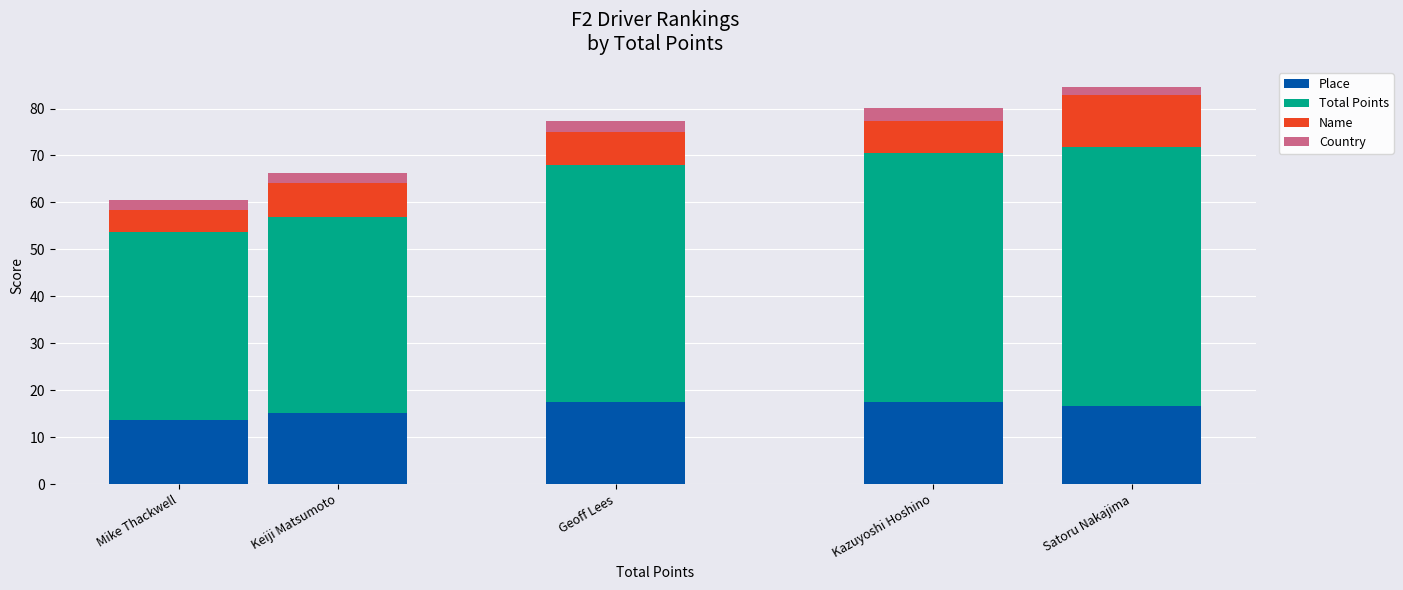

The Place series shows 26.6 at Kazuyoshi Hoshino. True or false?

False